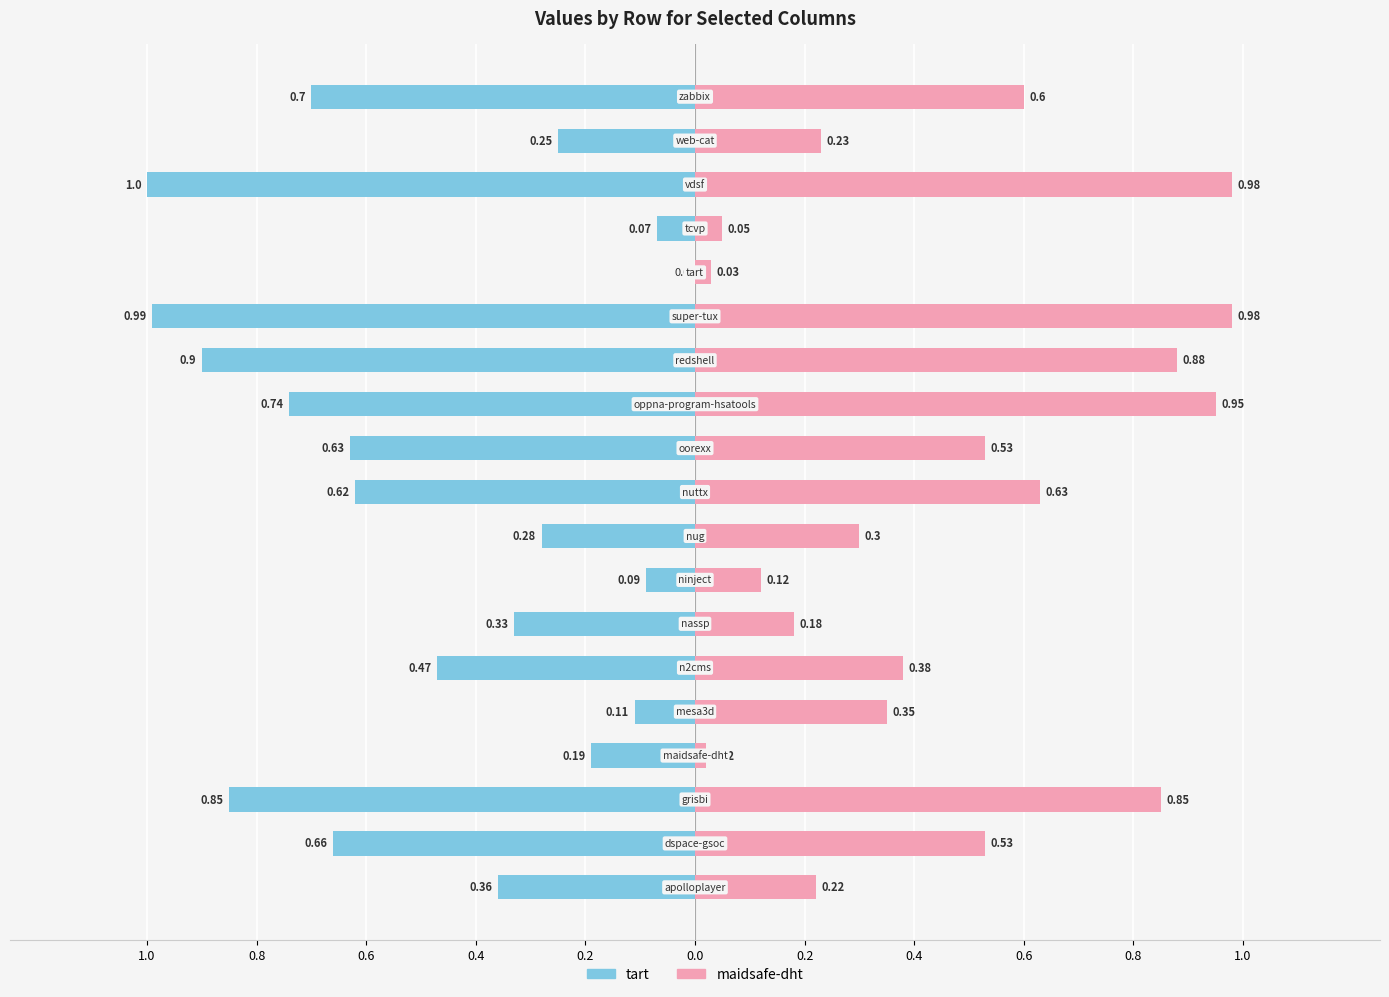

Between 0.2 and 1.0, which series saw the biggest shift?

tart.csv